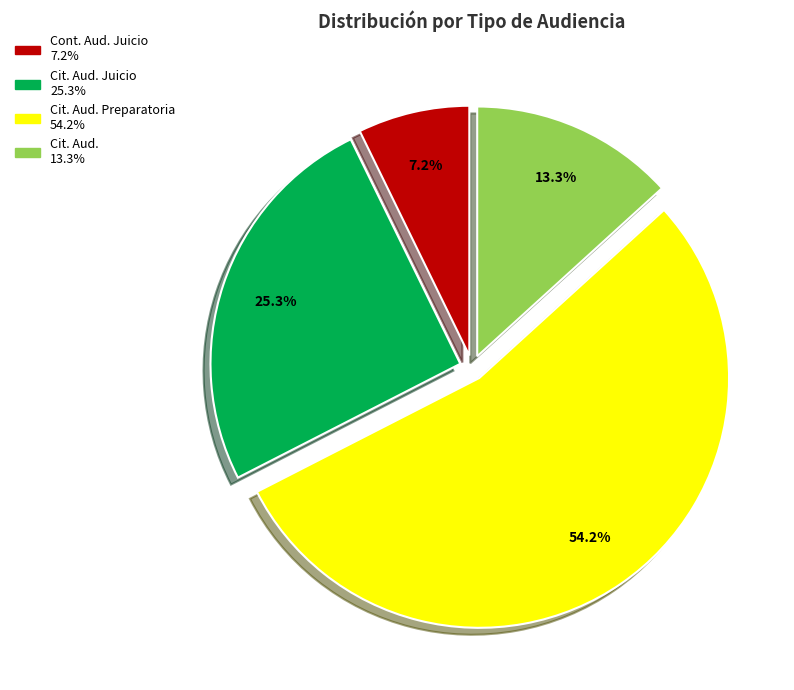

Does any single category account for the majority?

Yes